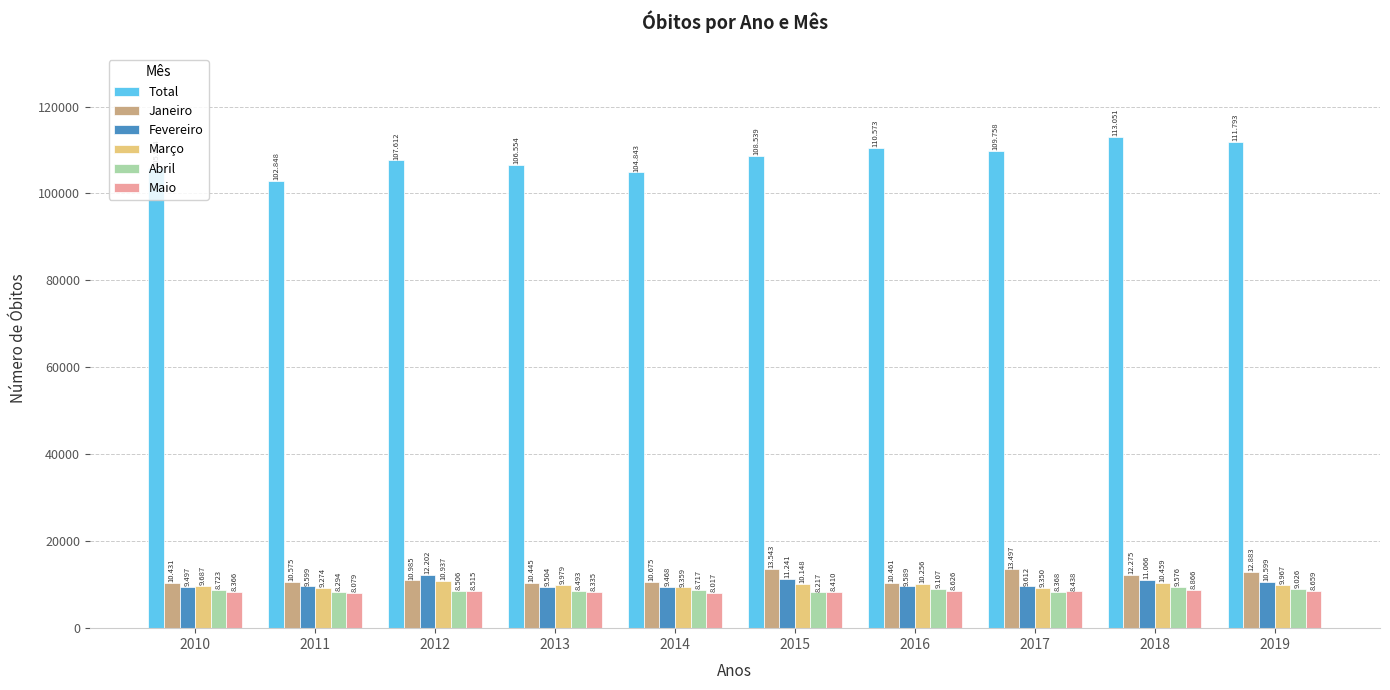

True or false: Maio has a value of 8438 at 2017.

True